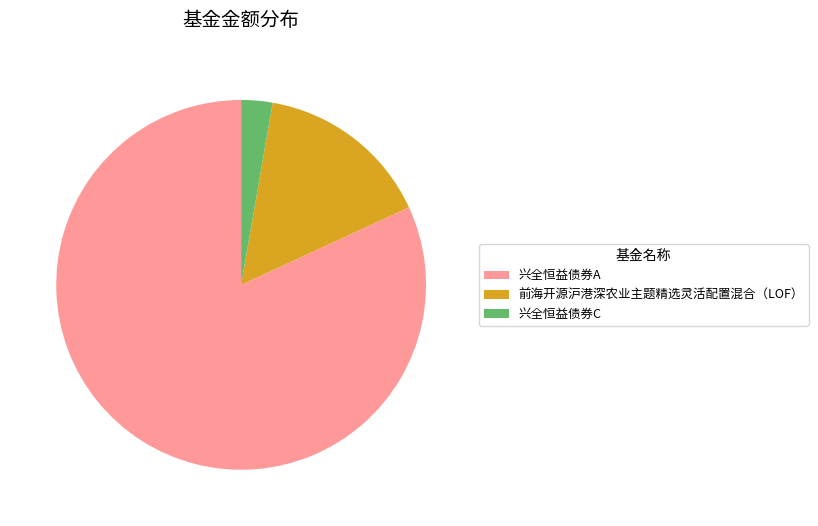

Do 兴全恒益债券A and 前海开源沪港深农业主题精选灵活配置混合（LOF） together represent more than half of the pie?

Yes